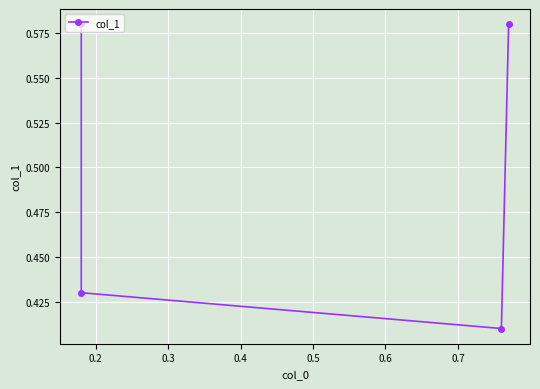

What is the value of the 1st point from the left?

0.6